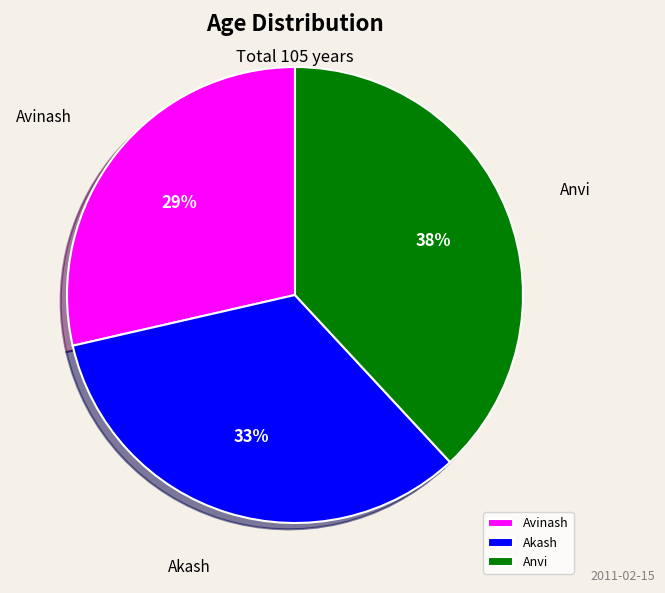

The Avinash slice represents 41% of the pie. True or false?

False